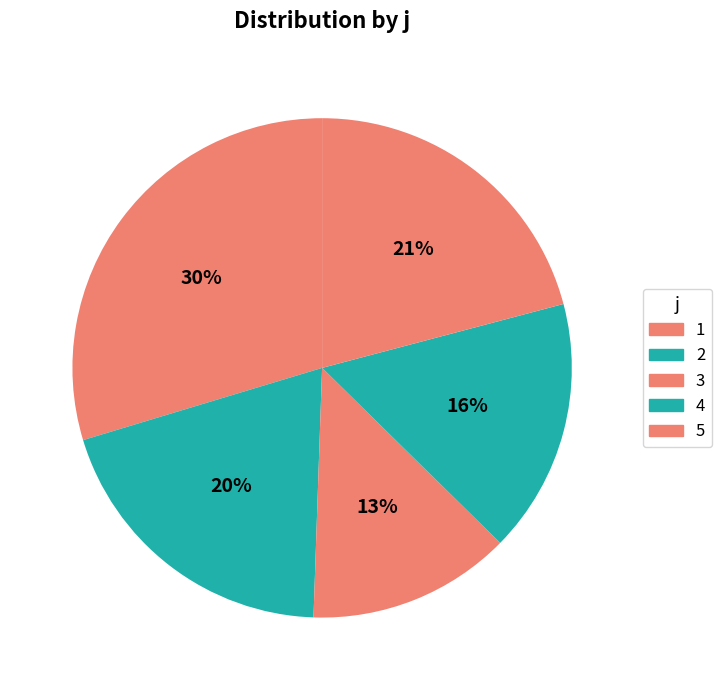

Does 1 account for over 50% of the chart?

No